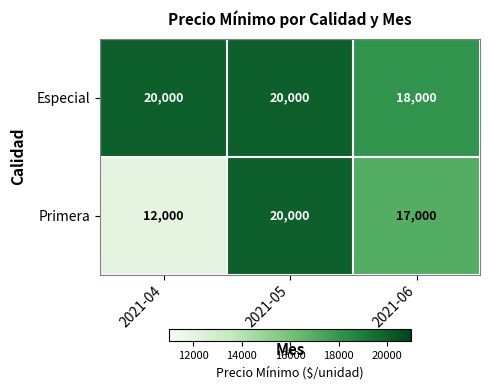

What is the approximate value of Especial at 2021-06?

18000